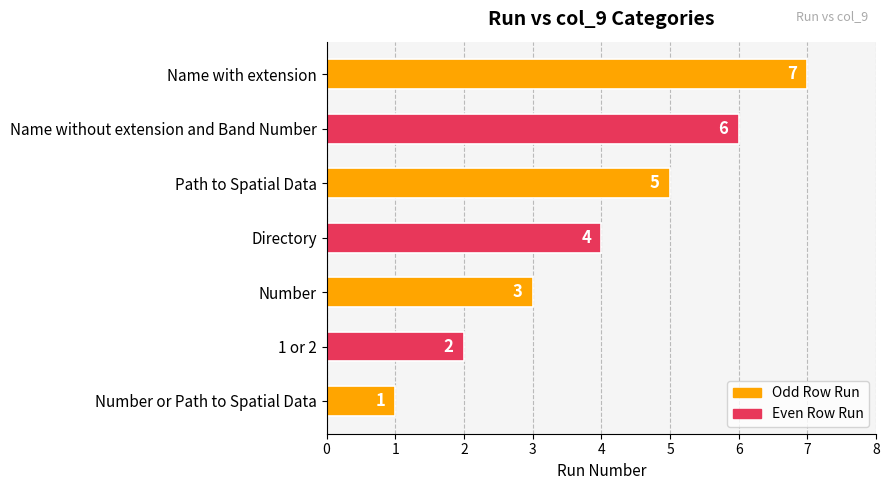

What is the greatest value displayed?

7